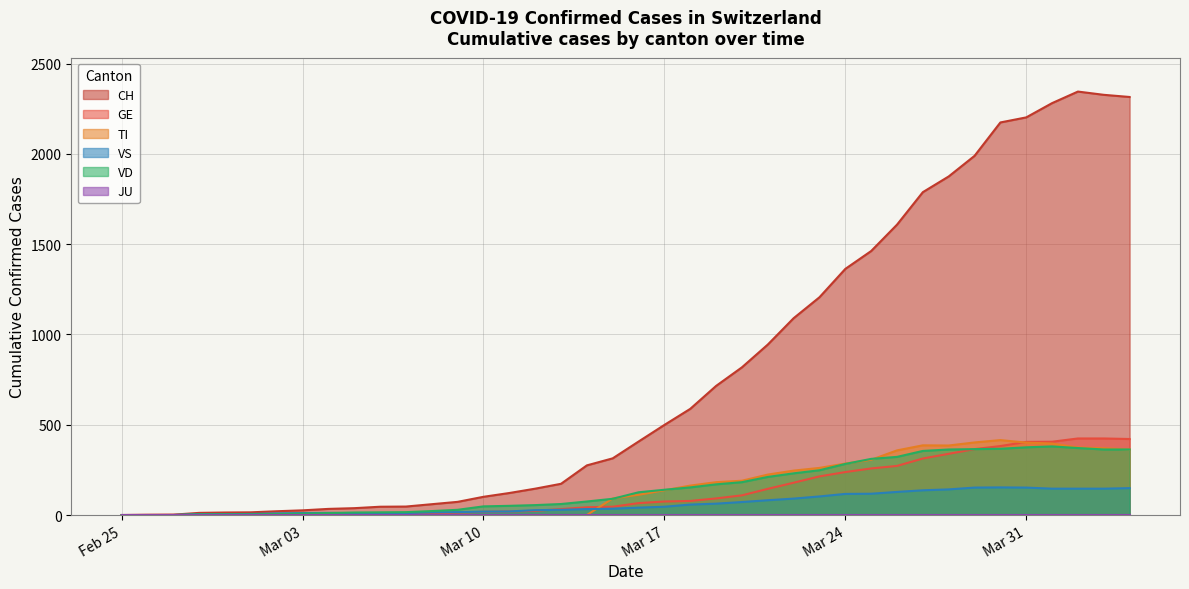

Which series has the widest spread of values?

CH